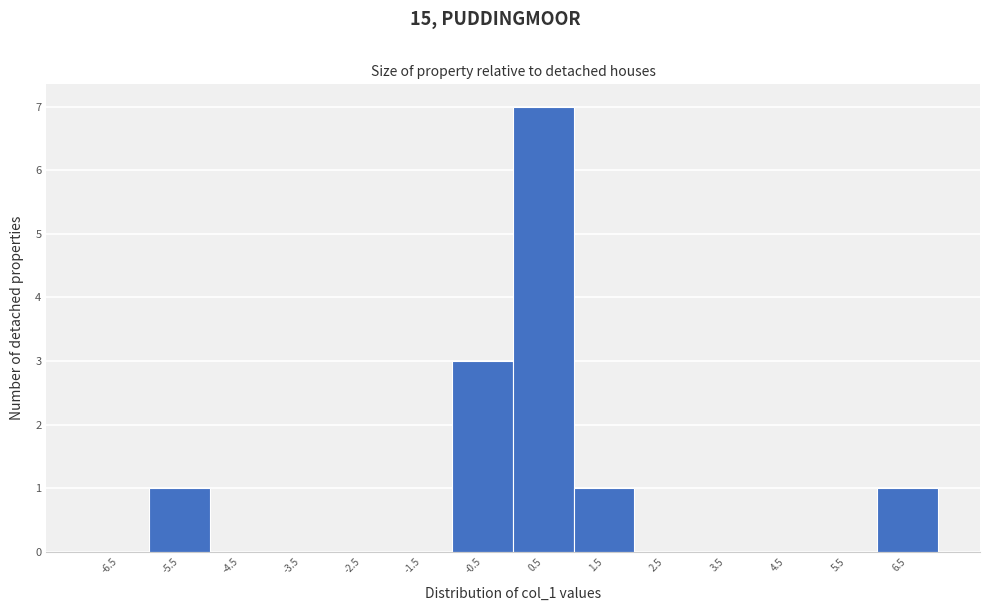

Reading left to right, transcribe this chart: for each bar, give the range it covers on the x-axis and its height. The values are not printed on the chart, so give them approximately, as read against the axis.

-7 to -6: 0
-6 to -5: 1
-5 to -4: 0
-4 to -3: 0
-3 to -2: 0
-2 to -1: 0
-1 to 0: 3
0 to 1: 7
1 to 2: 1
2 to 3: 0
3 to 4: 0
4 to 5: 0
5 to 6: 0
6 to 7: 1